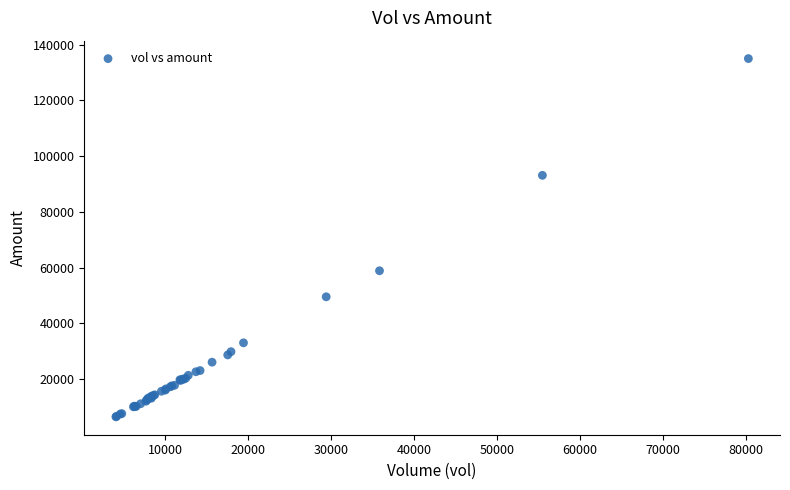

What Y value in the scatter plot is closest to 70752?

58895.4